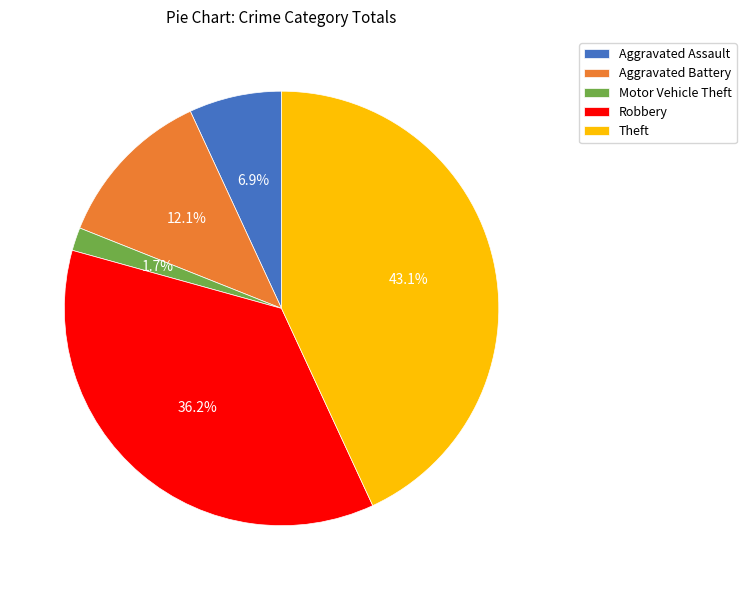

Which slice is the smallest?

Motor Vehicle Theft